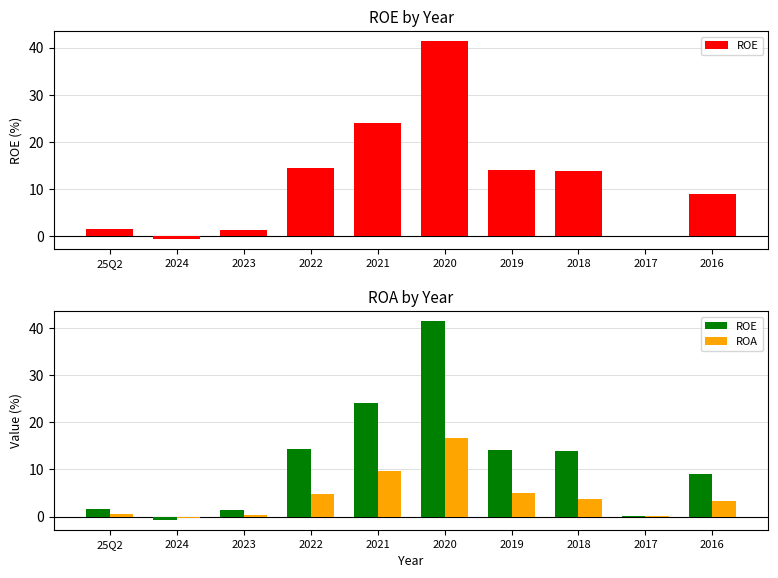

At which category does the chart reach its minimum across all series?

2024